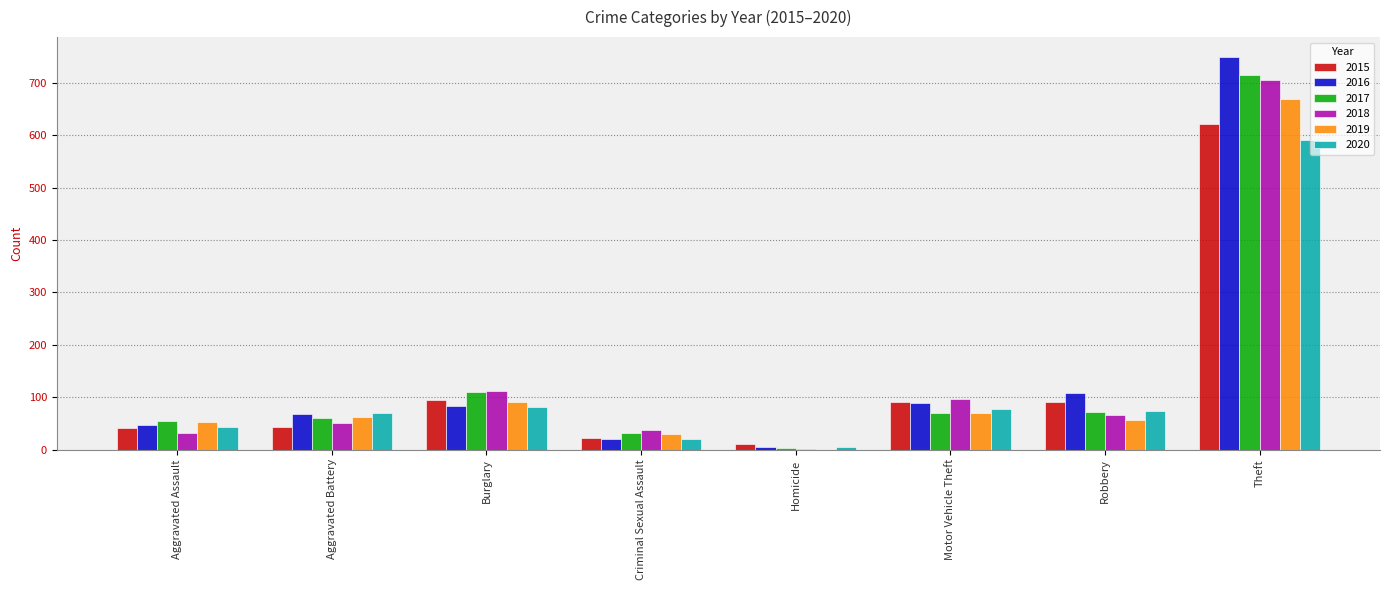

What is the maximum value for 2018?

706